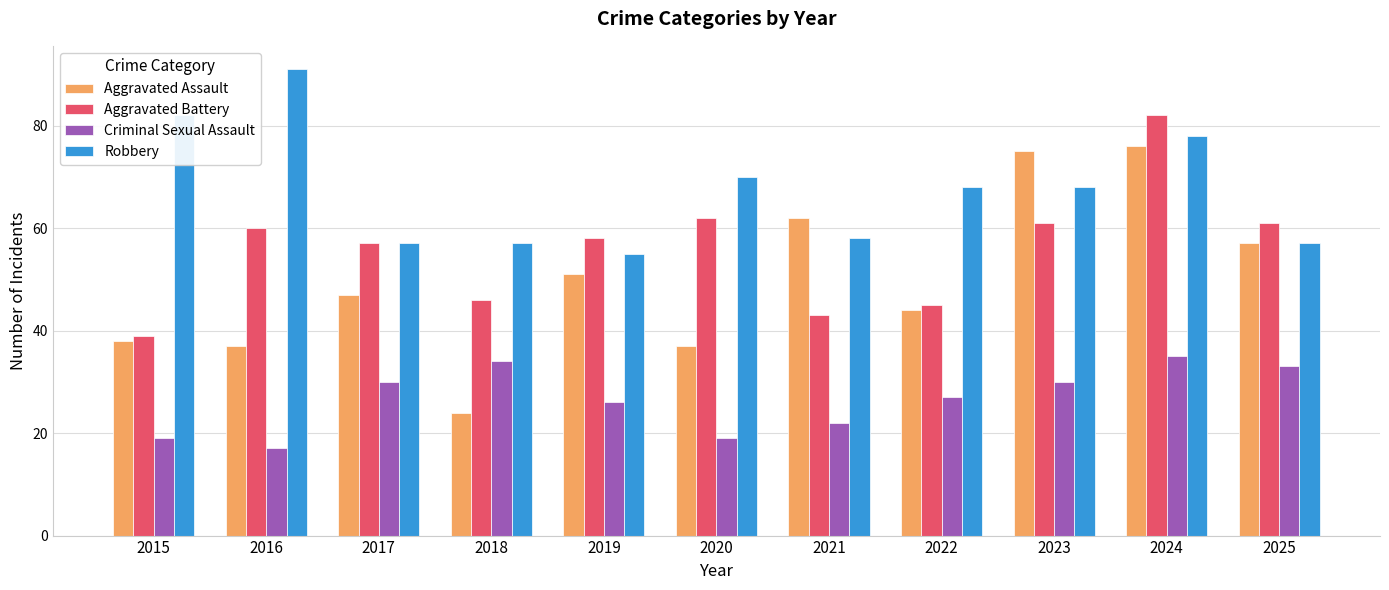

Rank the series by their maximum value, from highest to lowest.

Robbery, Aggravated Battery, Aggravated Assault, Criminal Sexual Assault